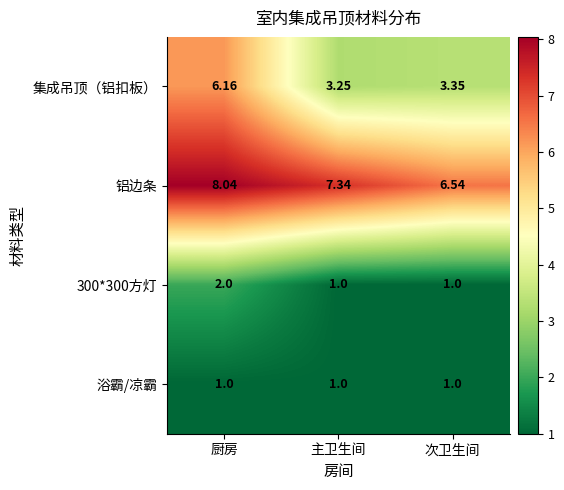

How many distinct data groups are displayed?

4